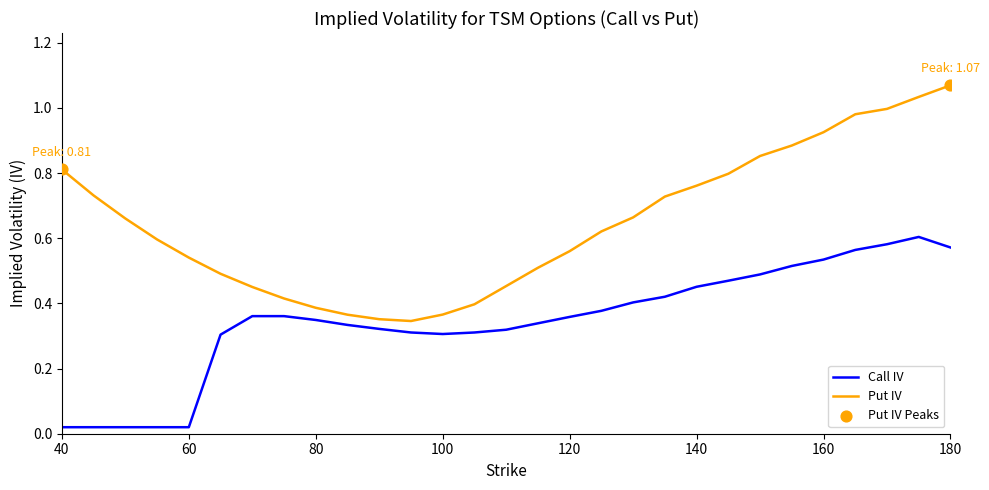

True or false: Put IV and Call IV cross at least once.

False